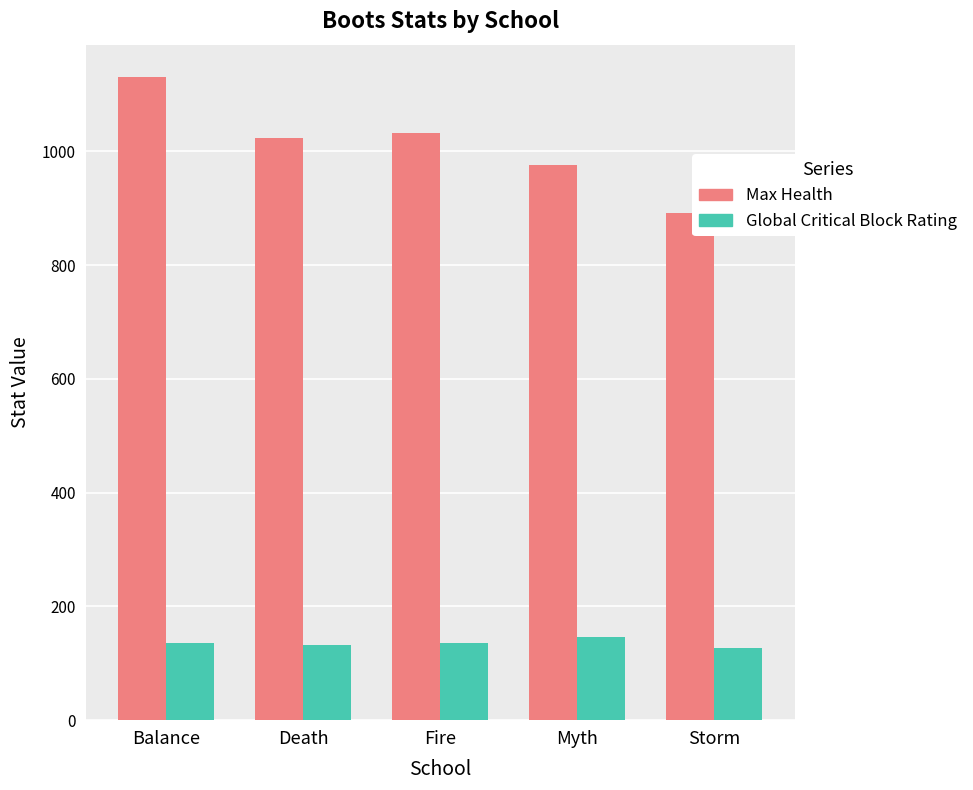

What is the sum of all Global Critical Block Rating values?

678